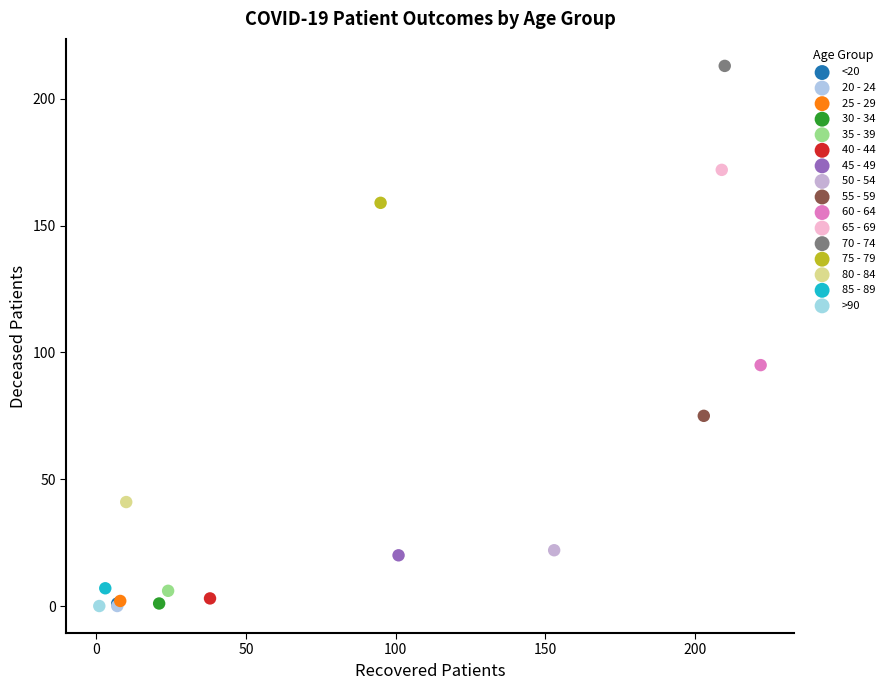

Which series contains the highest Y value?

70 - 74